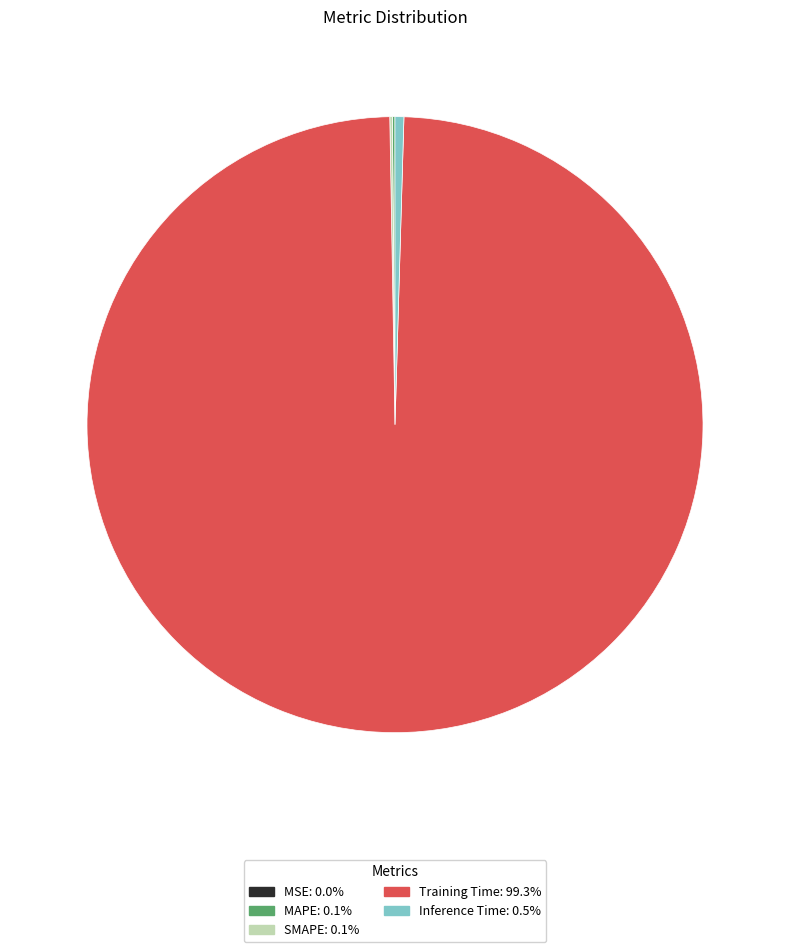

Which category accounts for the majority?

Training Time